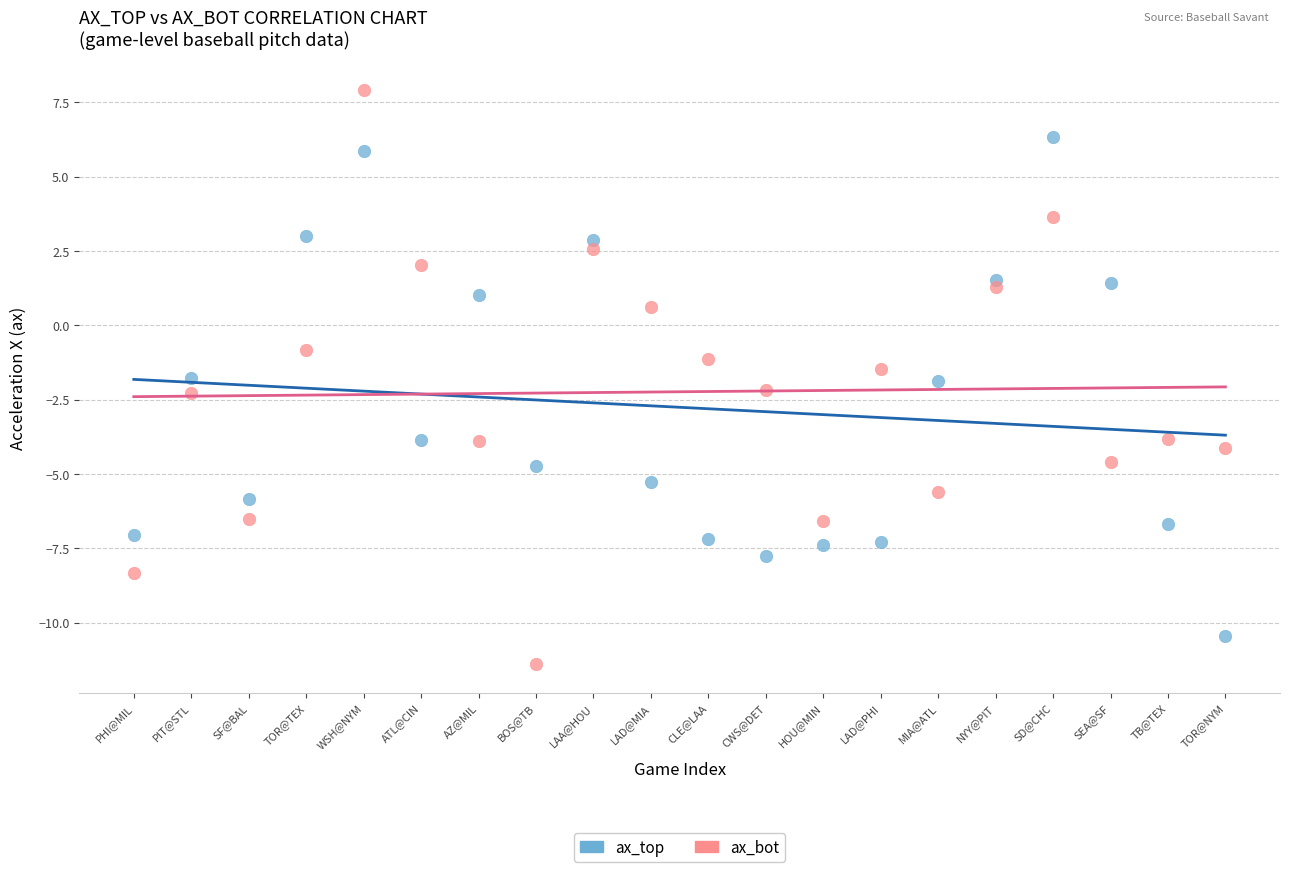

Which series reaches the maximum Y coordinate?

ax_bot